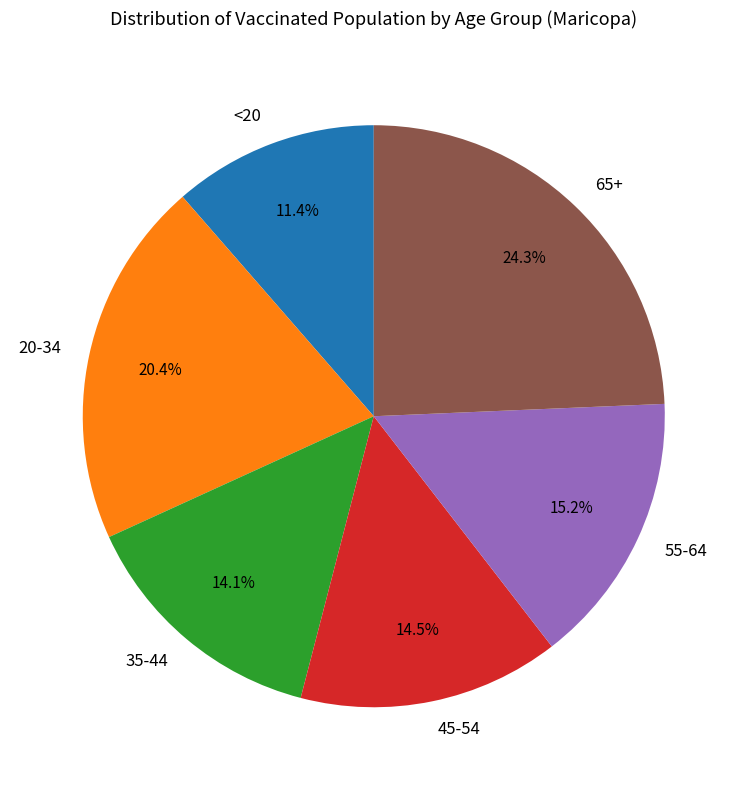

True or false: <20 accounts for 11% of the total.

True